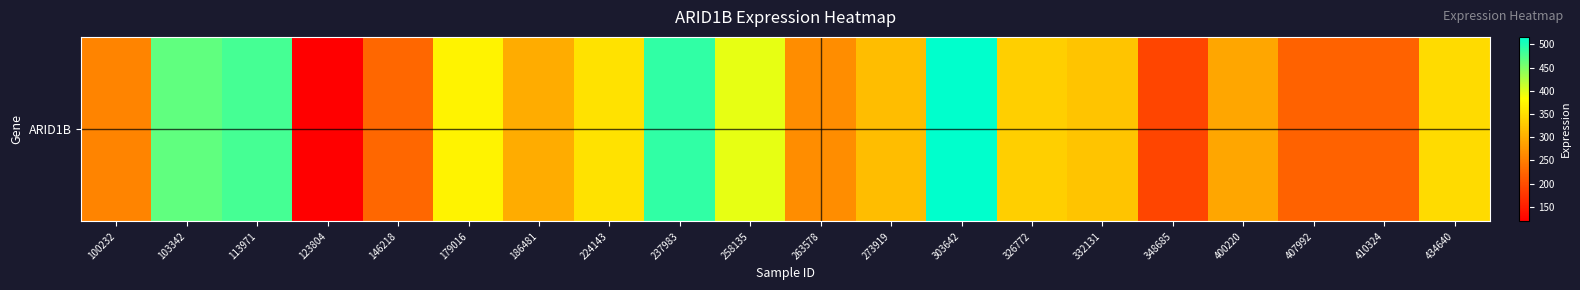

Reading left to right, what are all the values shown in this chart?

256.7	465.5	480.0	118.9	227.3	371.6	297.9	354.4	490.6	395.5	265.4	314.7	516.2	334.3	322.3	191.1	291.5	222.7	222.2	346.6